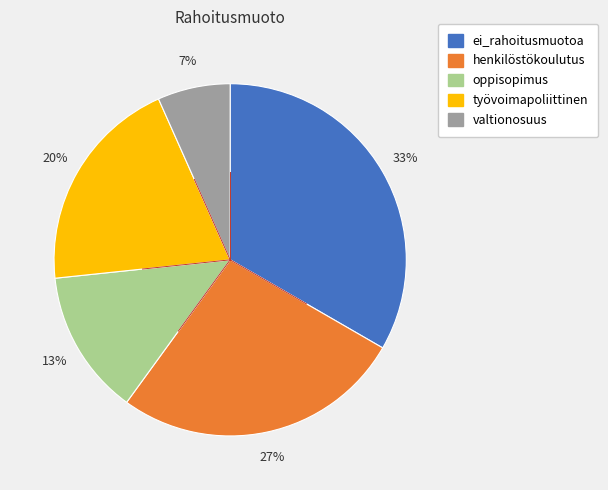

Do valtionosuus and ei_rahoitusmuotoa together represent more than half of the pie?

No